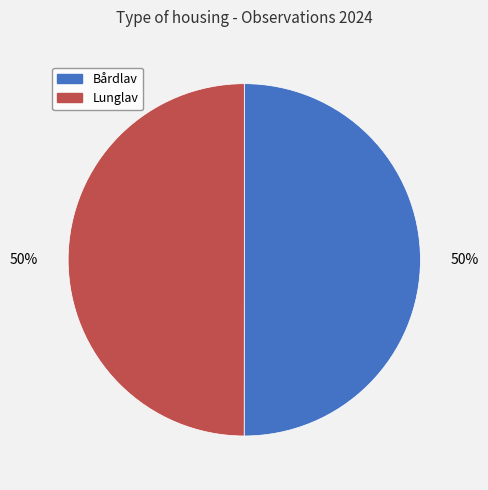

To the nearest percent, what is the average slice percentage?

50%